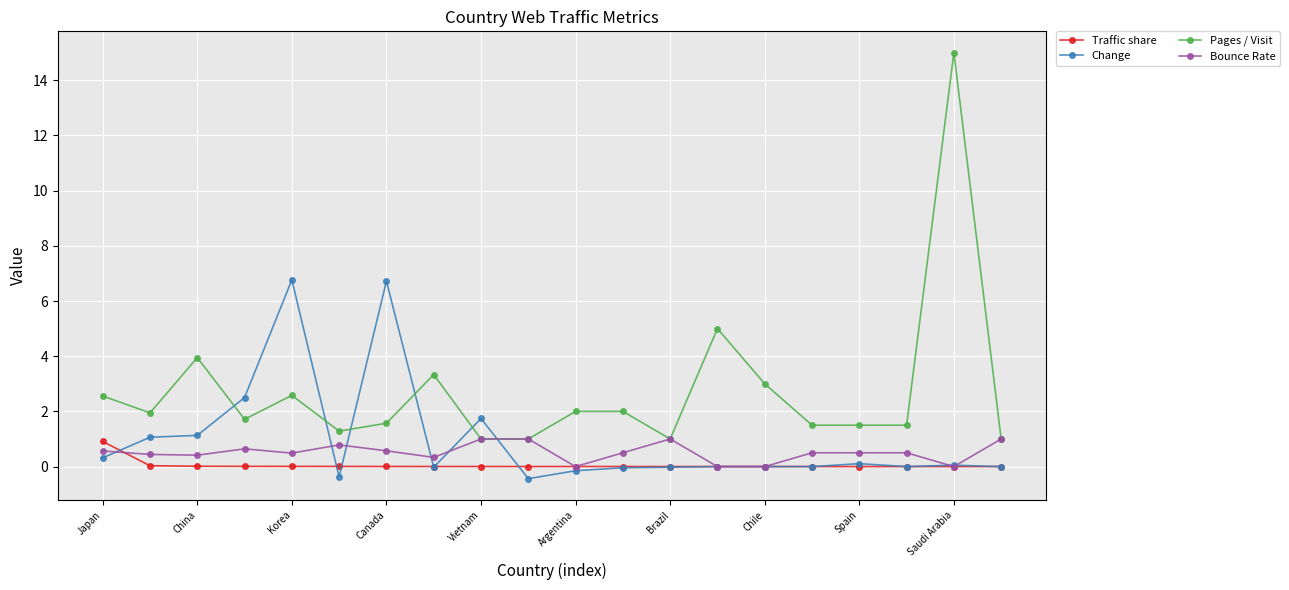

What is the lowest value of the Pages / Visit series?

1.0